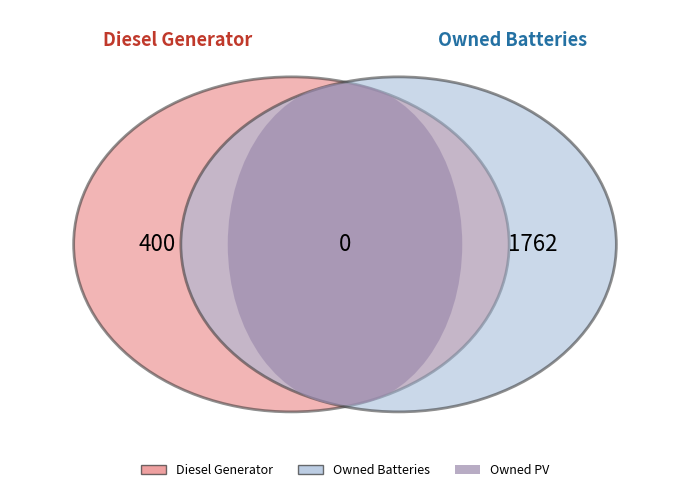

To the nearest percent, what portion does Owned Batteries represent?

81%